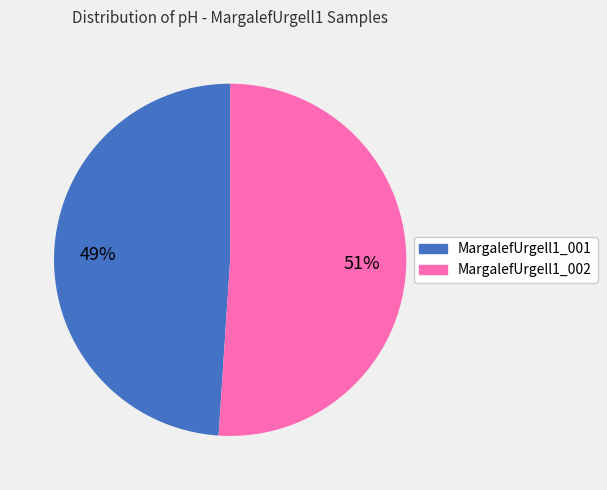

To the nearest percent, what percentage of the pie is MargalefUrgell1_001?

49%